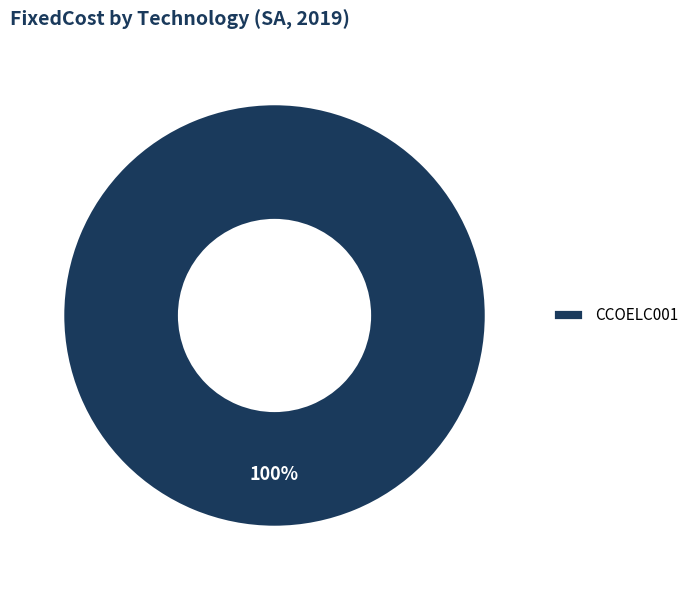

Is there any slice that represents more than half of the pie?

Yes